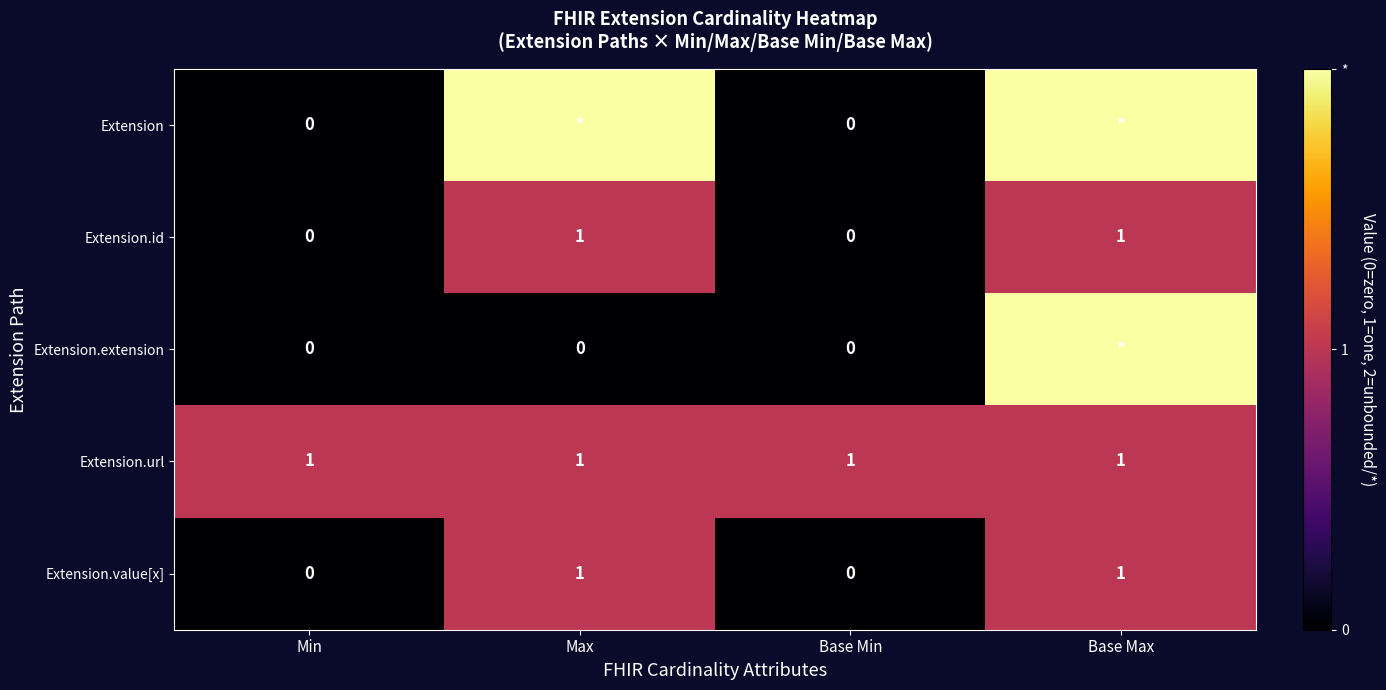

Between Base Max and Max, which is larger?

Base Max